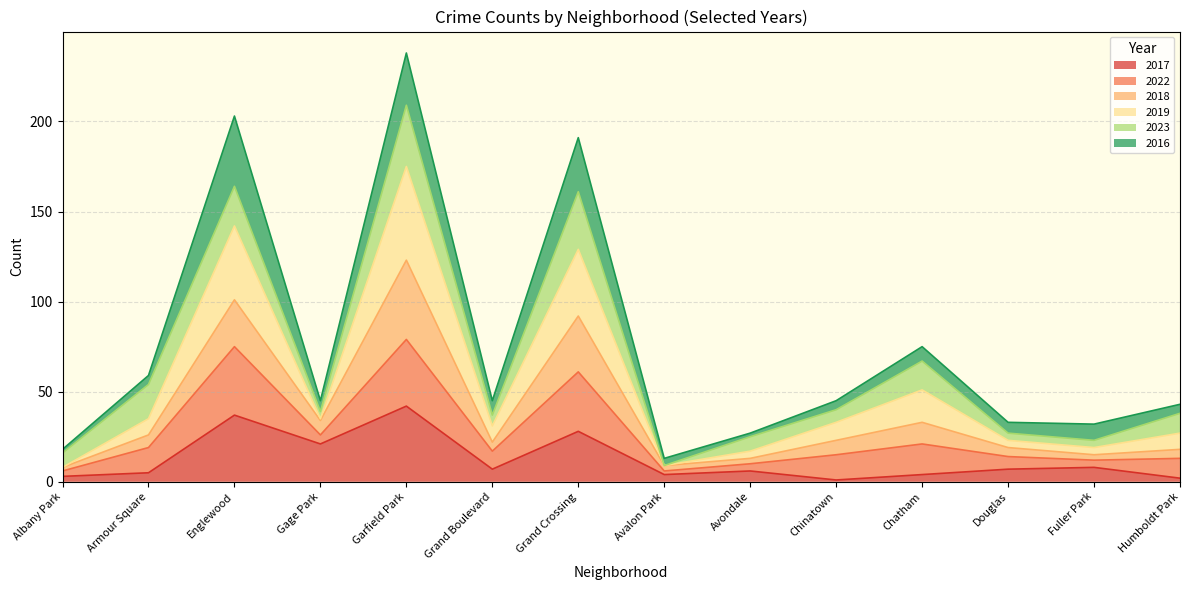

Which category has the highest value in the 2017 series?

Garfield Park